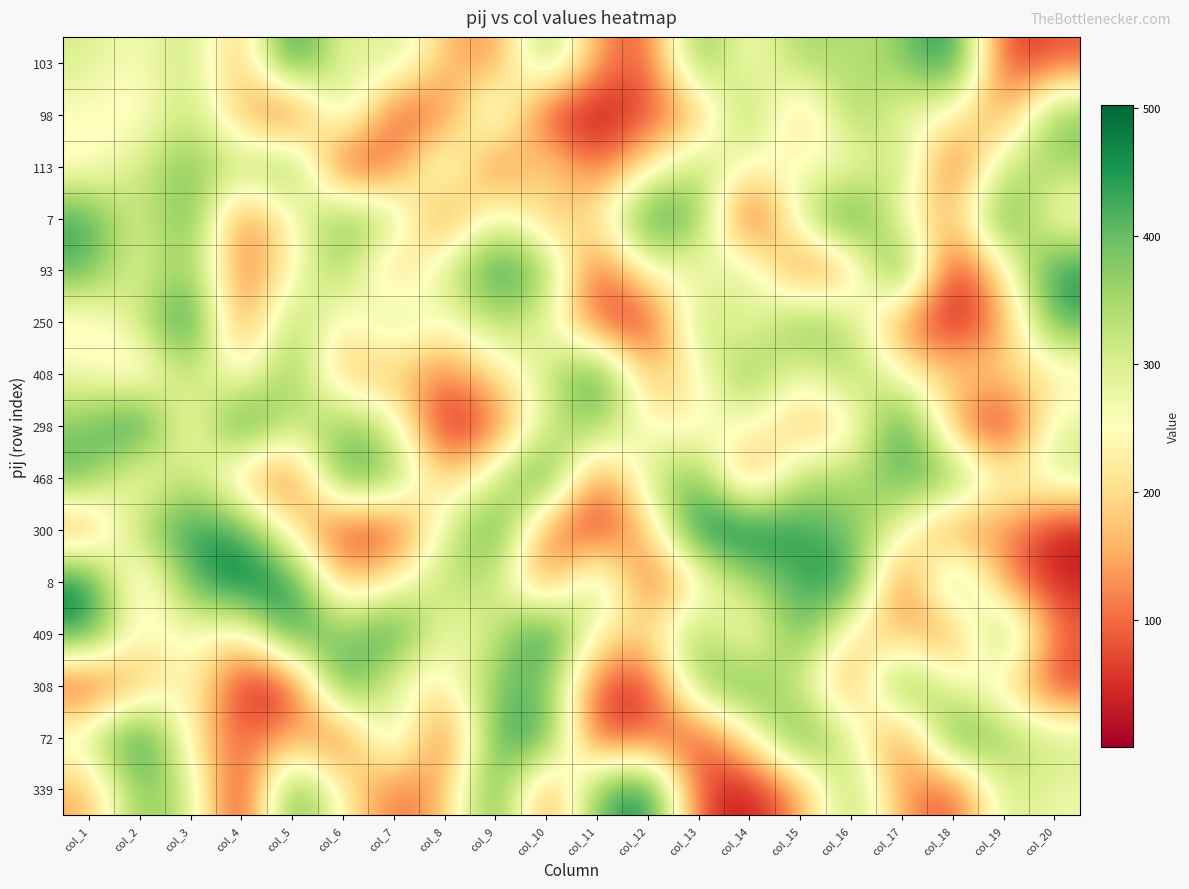

What is the difference between the highest and lowest values at col_3?

291